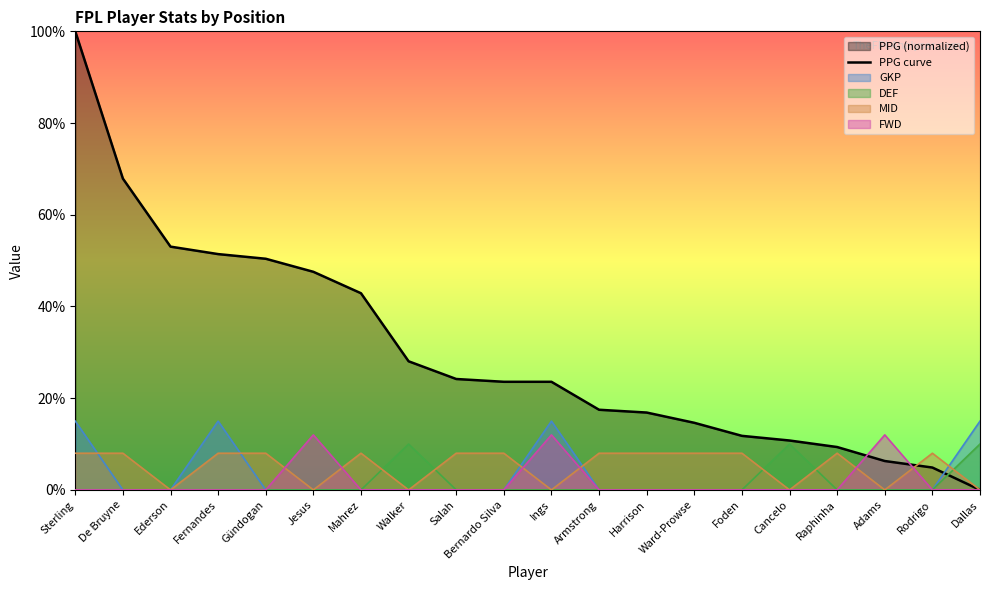

What is the label of the 8th point from the right?

Harrison